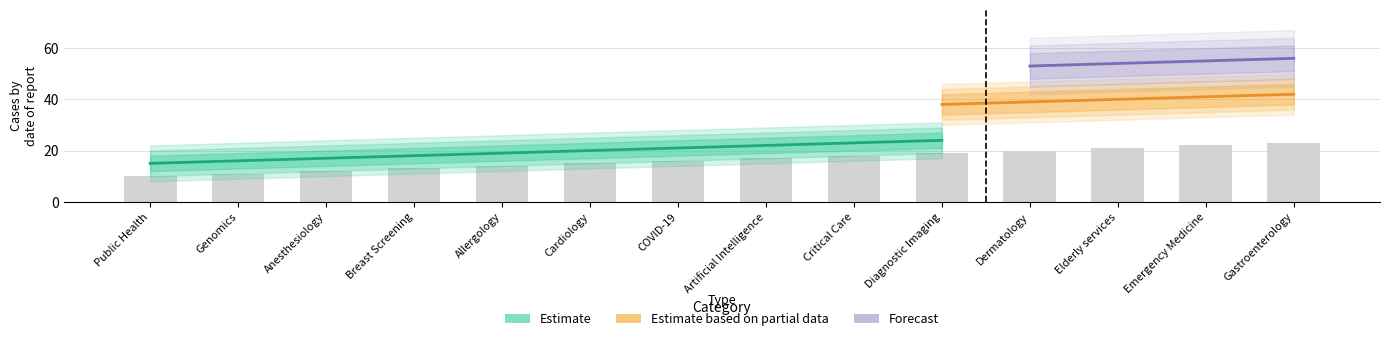

What are all the series names shown in the legend?

Estimate, Estimate based on partial data, Forecast